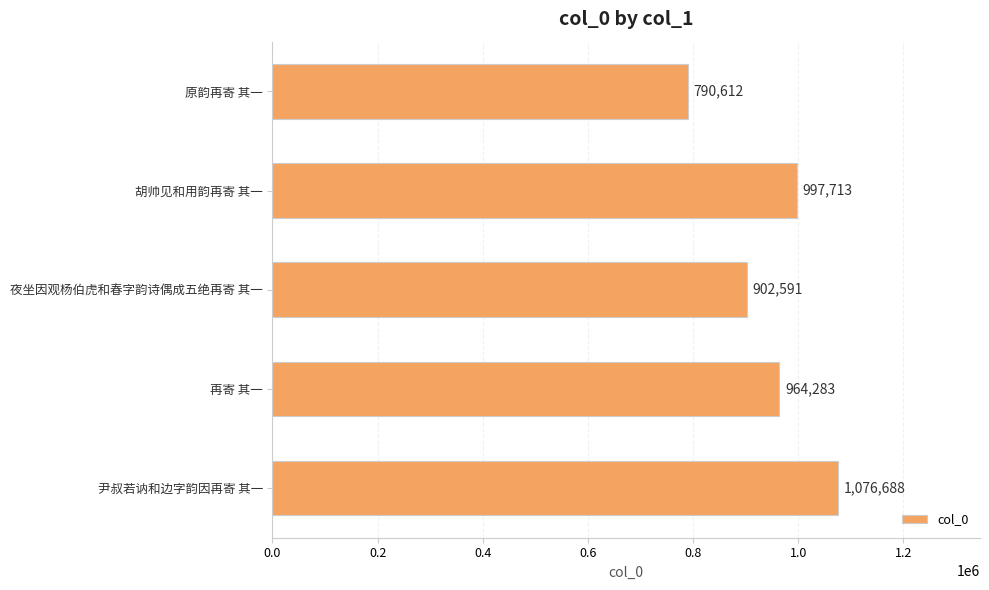

What is the ratio of the value at 原韵再寄 其一 to the value at 夜坐因观杨伯虎和春字韵诗偶成五绝再寄 其一?

0.9